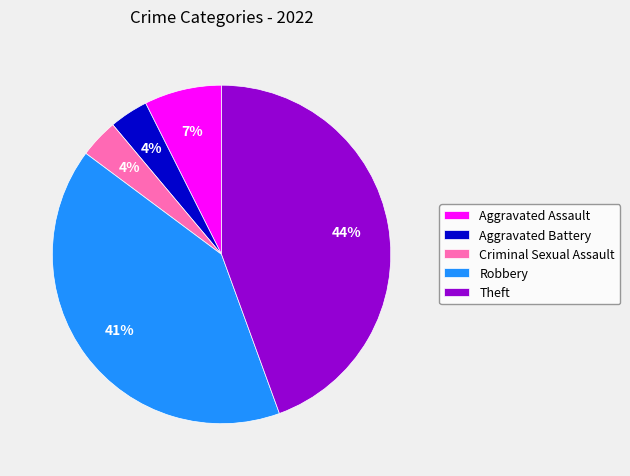

To the nearest percent, what portion does Robbery represent?

41%